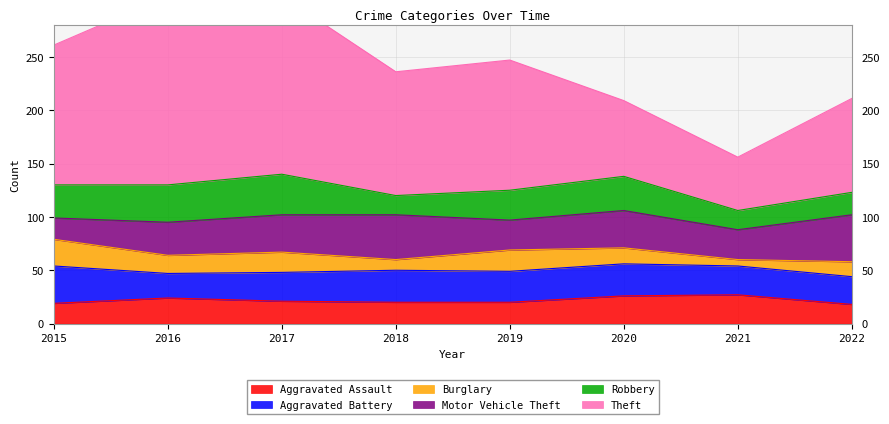

How many lines are shown in the chart?

6